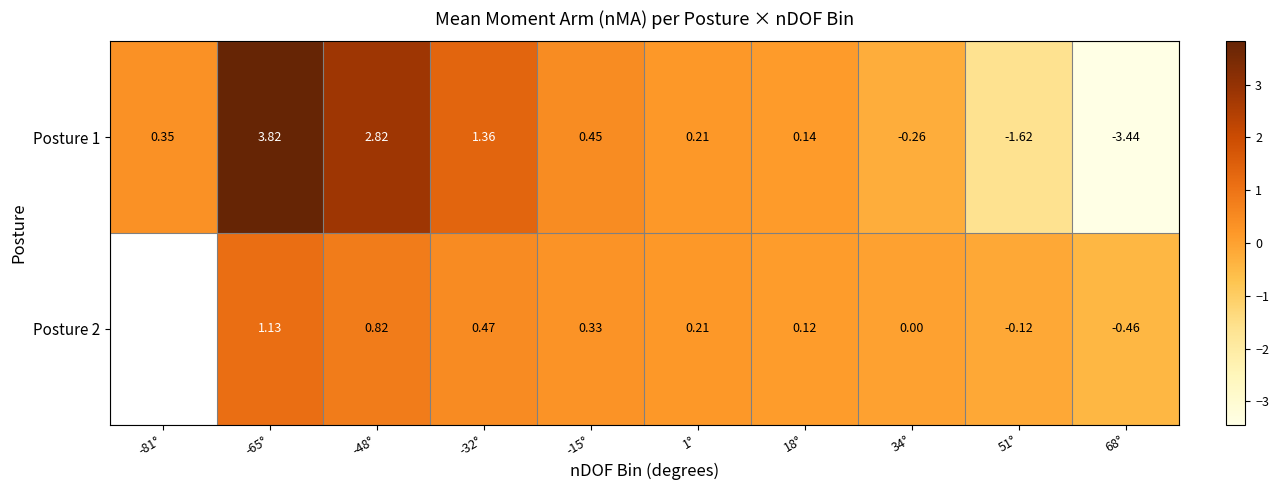

Where is Posture 1 nearest to the value 0?

18°